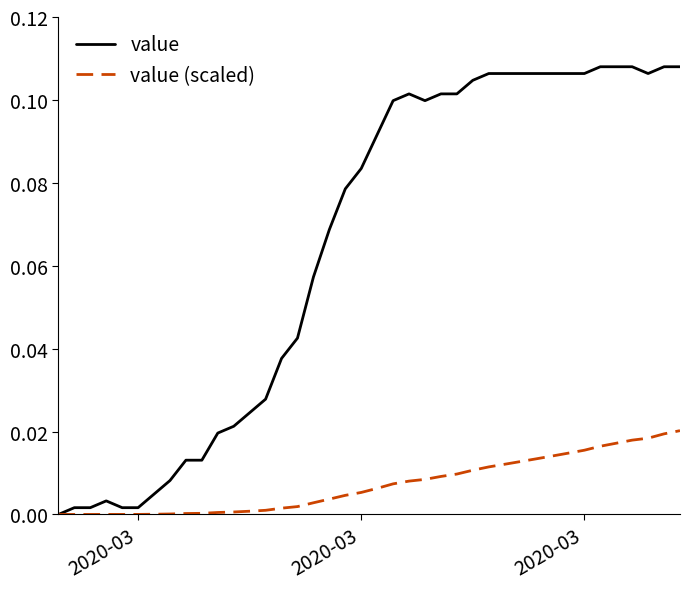

Rank the series by their average value, from lowest to highest.

value (scaled), value